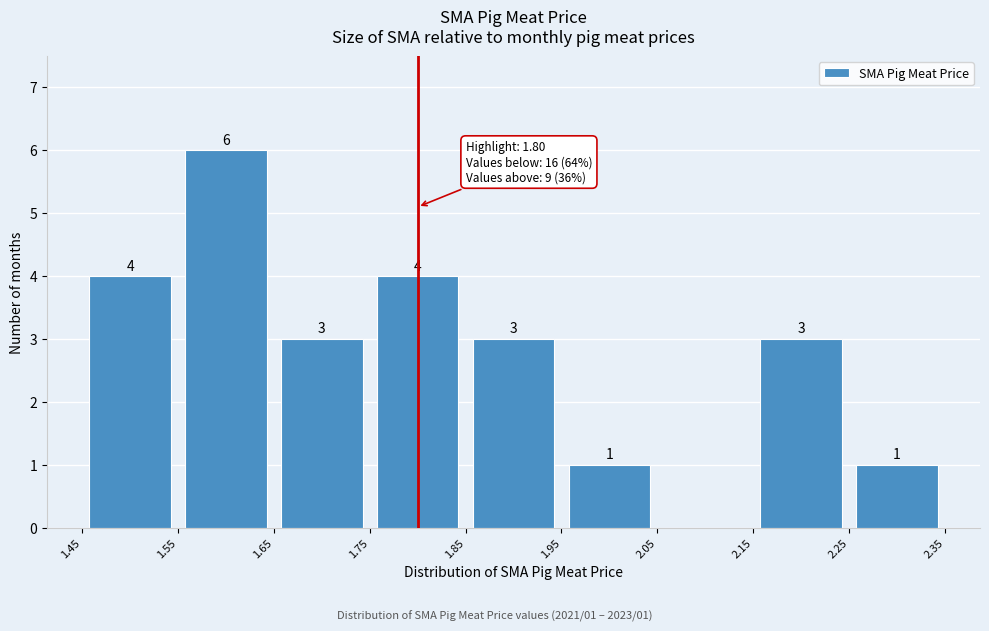

Over which range of the x-axis is the bar tallest?

1.55 to 1.65